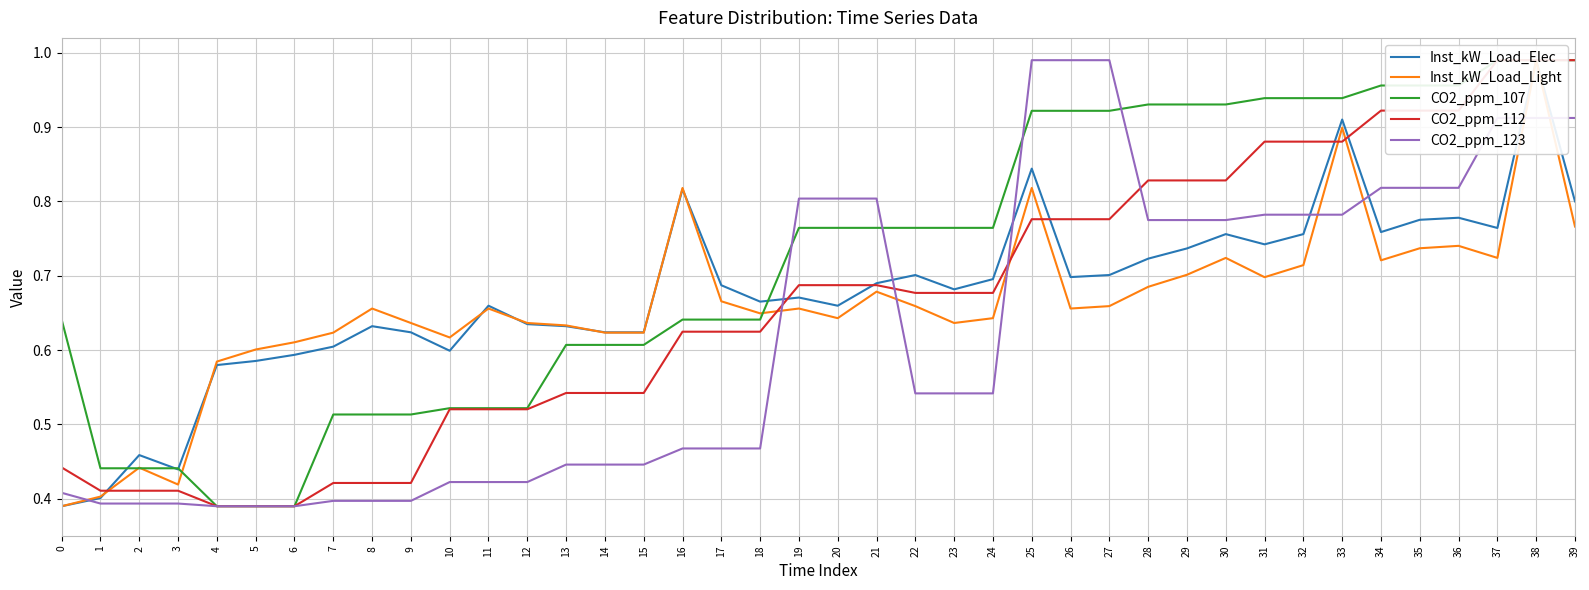

True or false: CO2_ppm_112 has more than 2 interior local peaks.

False